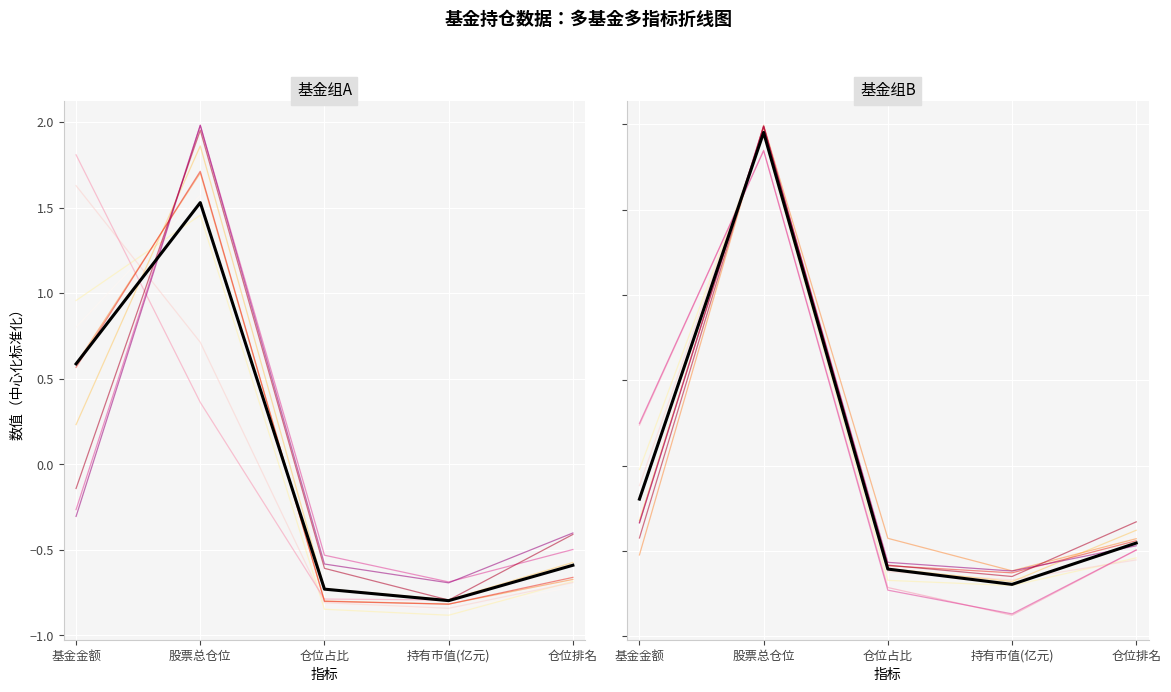

Does the chart display data point markers on the line(s)?

No